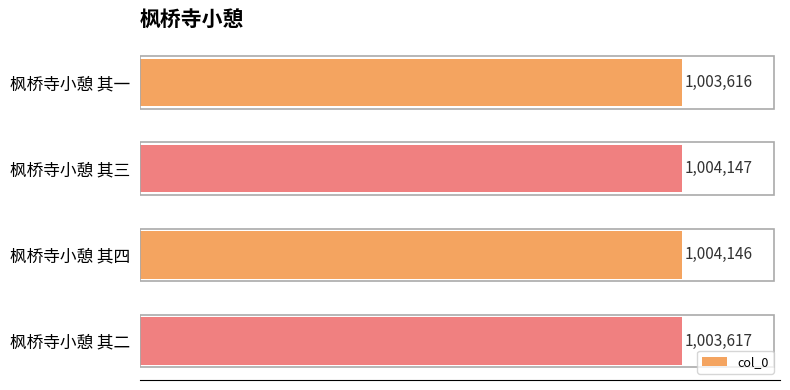

Does the chart contain any negative values?

No